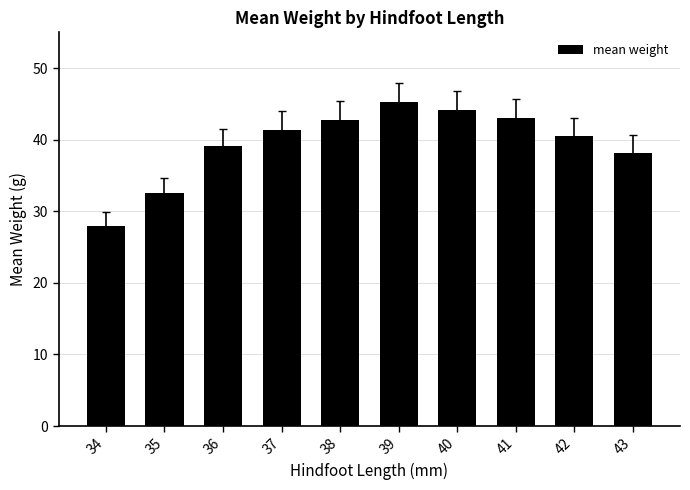

What is the change in value from 37 to 42?

-0.9